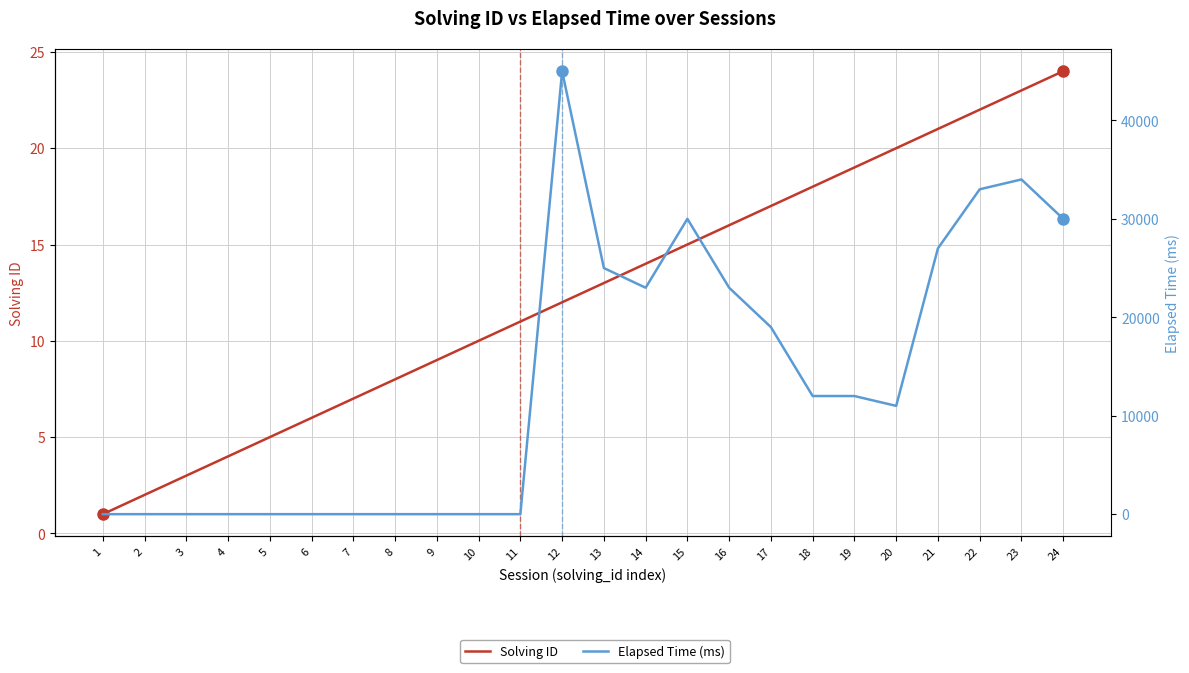

Which series changed the most between 9 and 11?

Solving ID